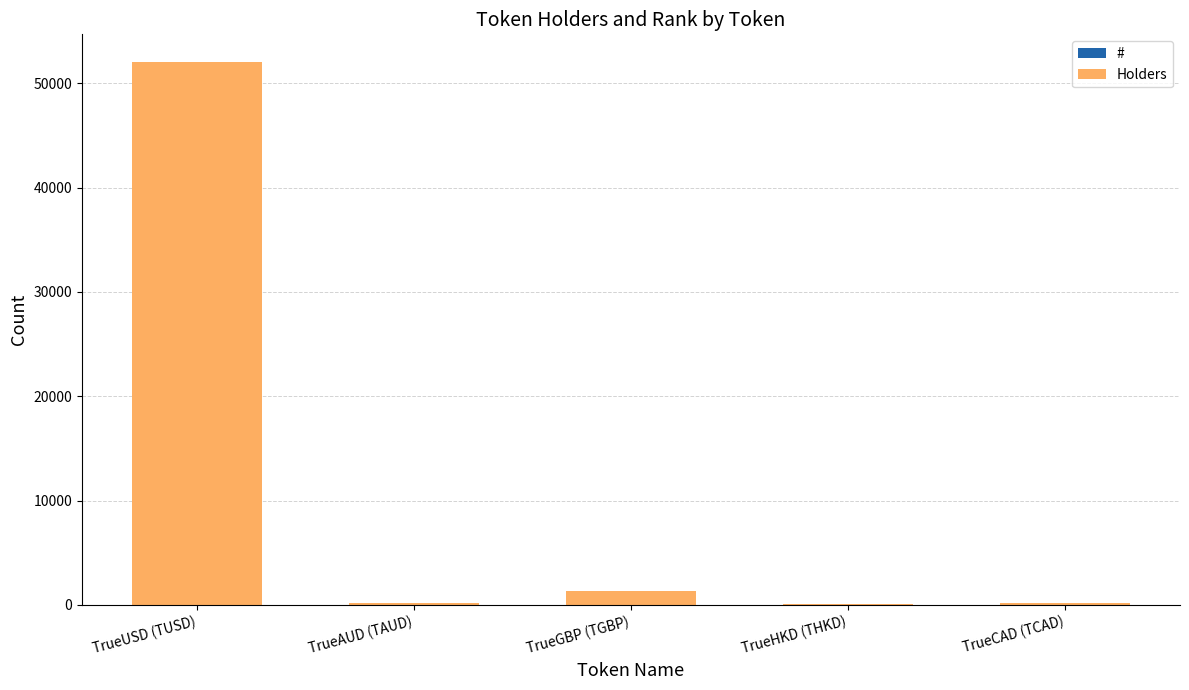

At which category is the sum across all series the highest?

TrueUSD (TUSD)